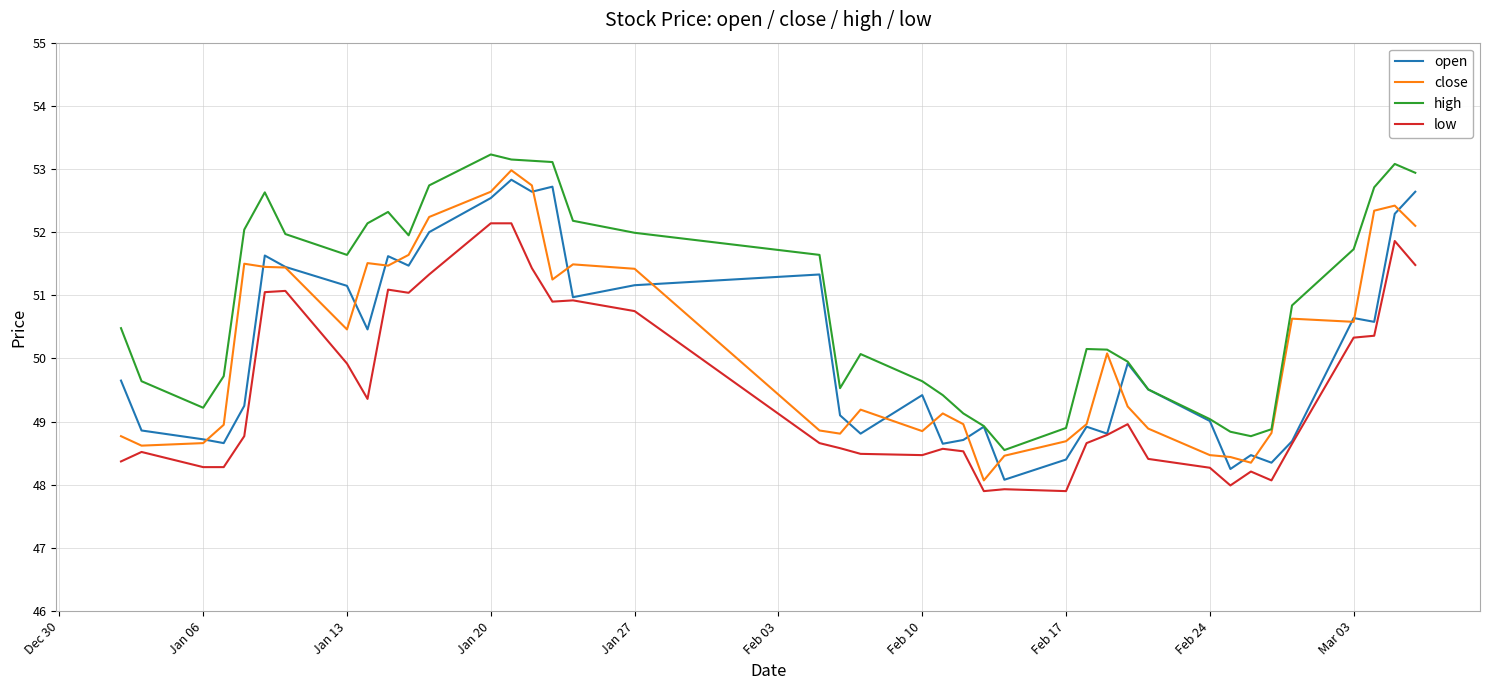

Which series has the largest total across all categories?

high